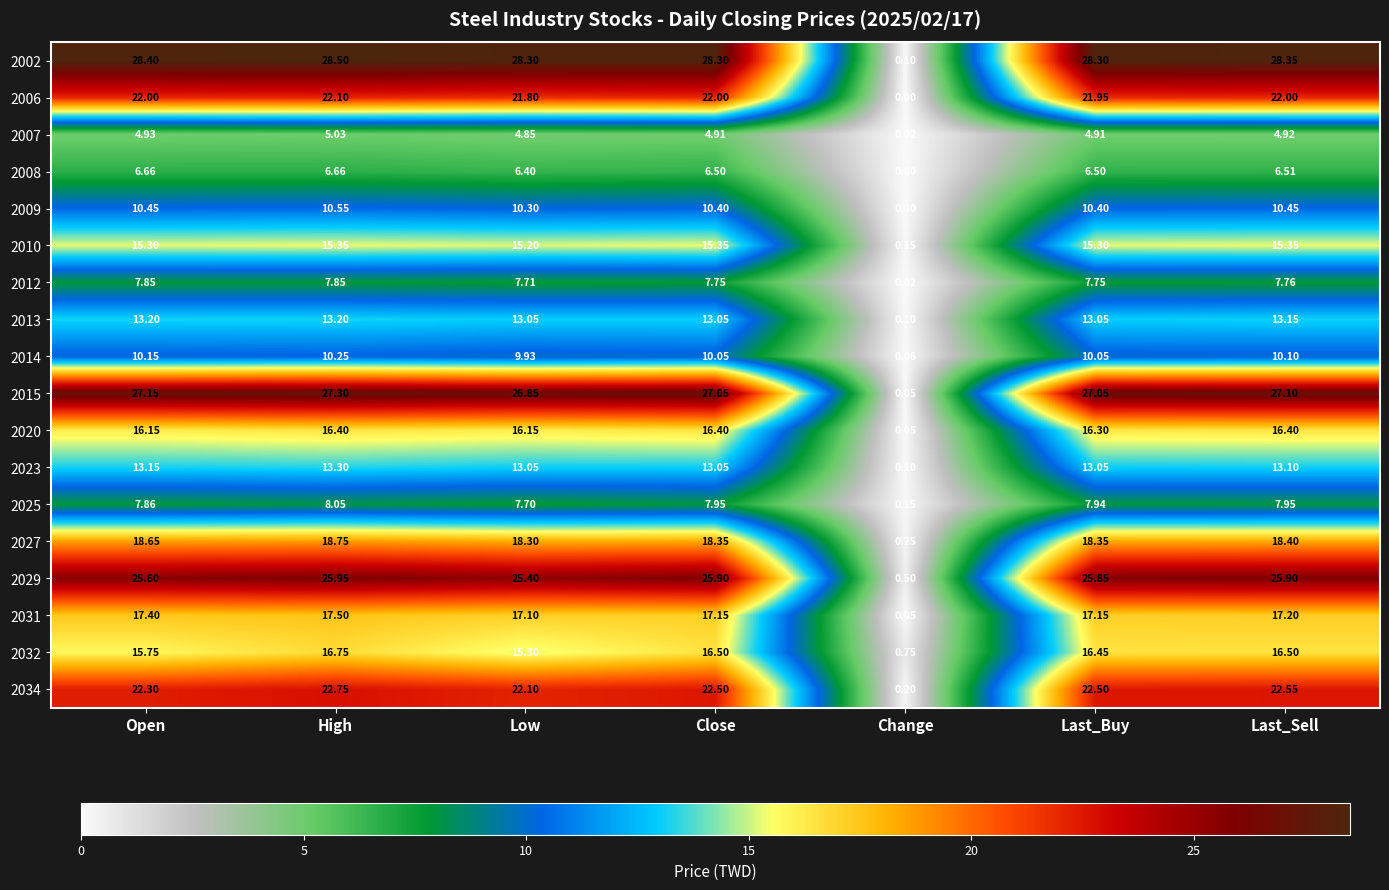

How many values in 2006 are above zero?

6